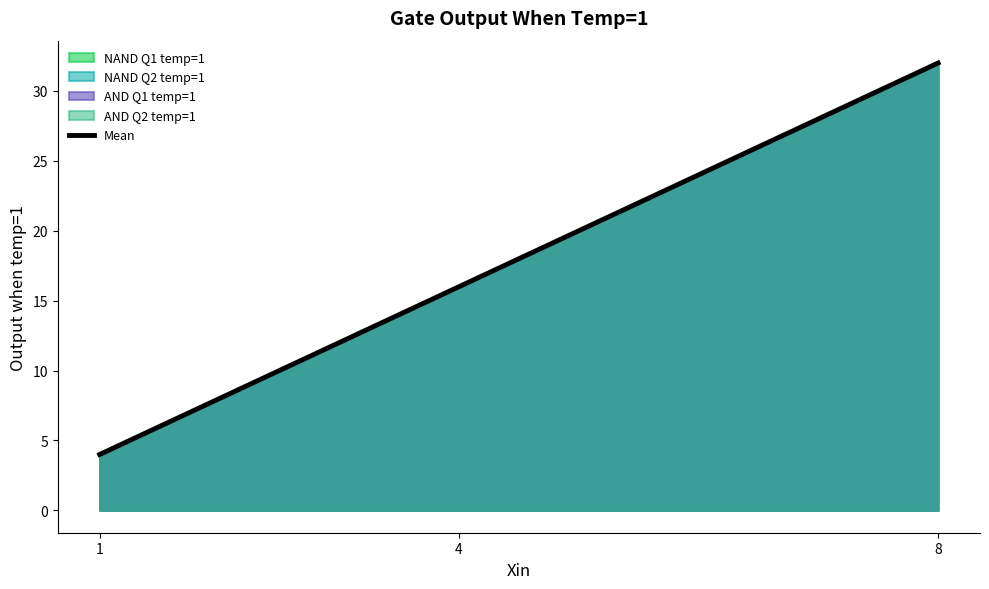

Rank the categories by value from highest to lowest.

8, 4, 1